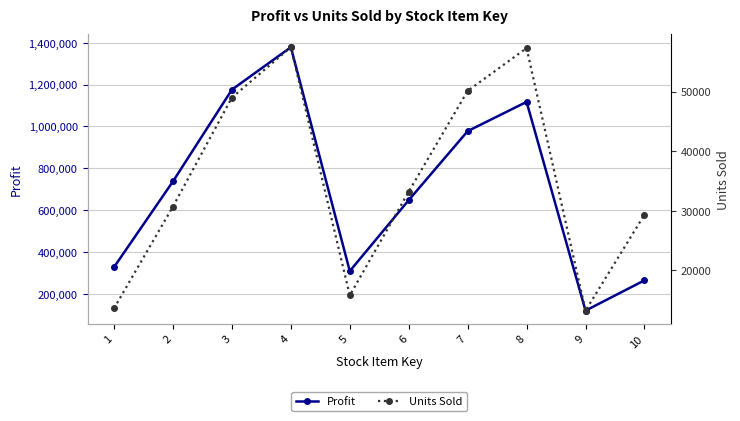

At which label does Profit reach its minimum?

9